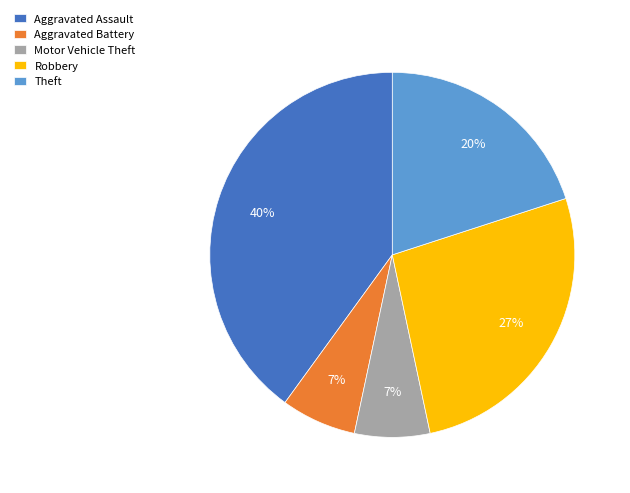

Is there any slice that represents more than half of the pie?

No